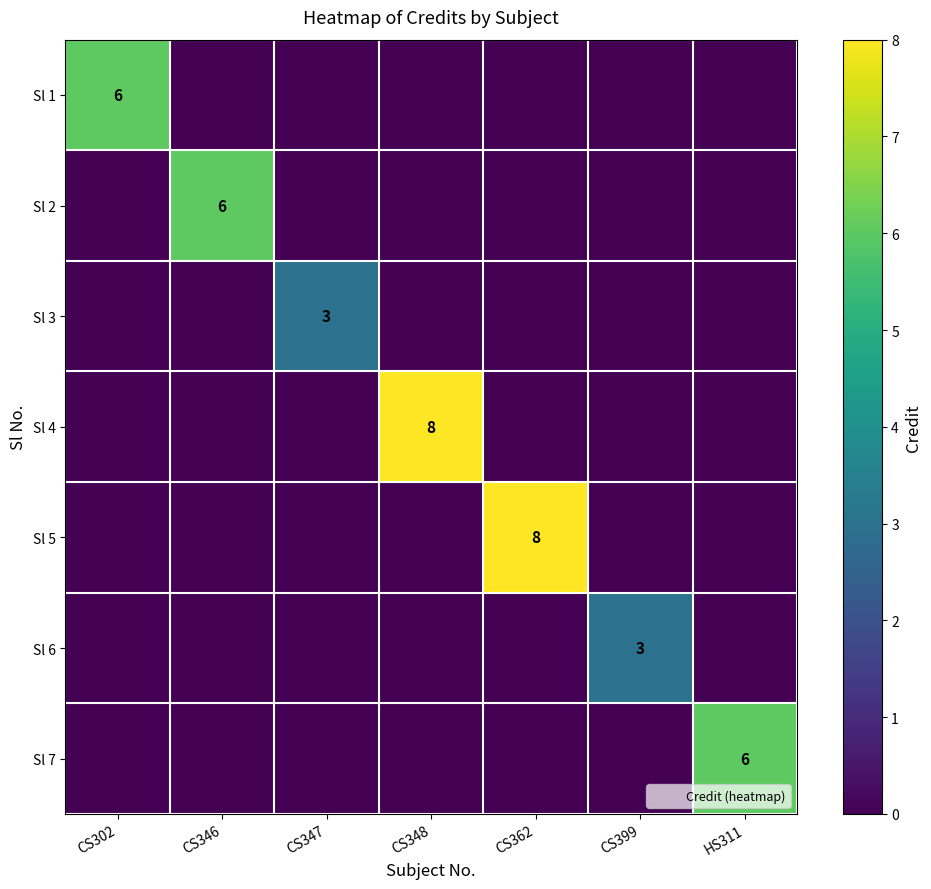

True or false: Sl 6 has a value of 1 at CS399.

False